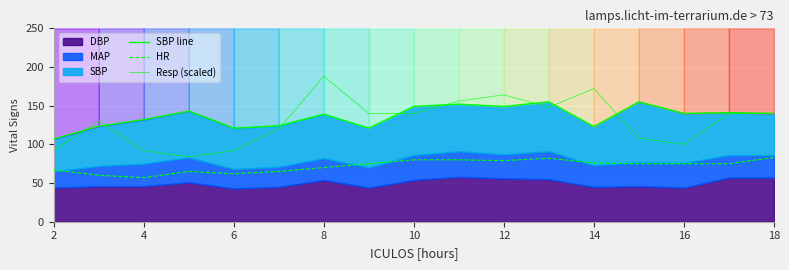

What is the maximum value for HR?

83.0